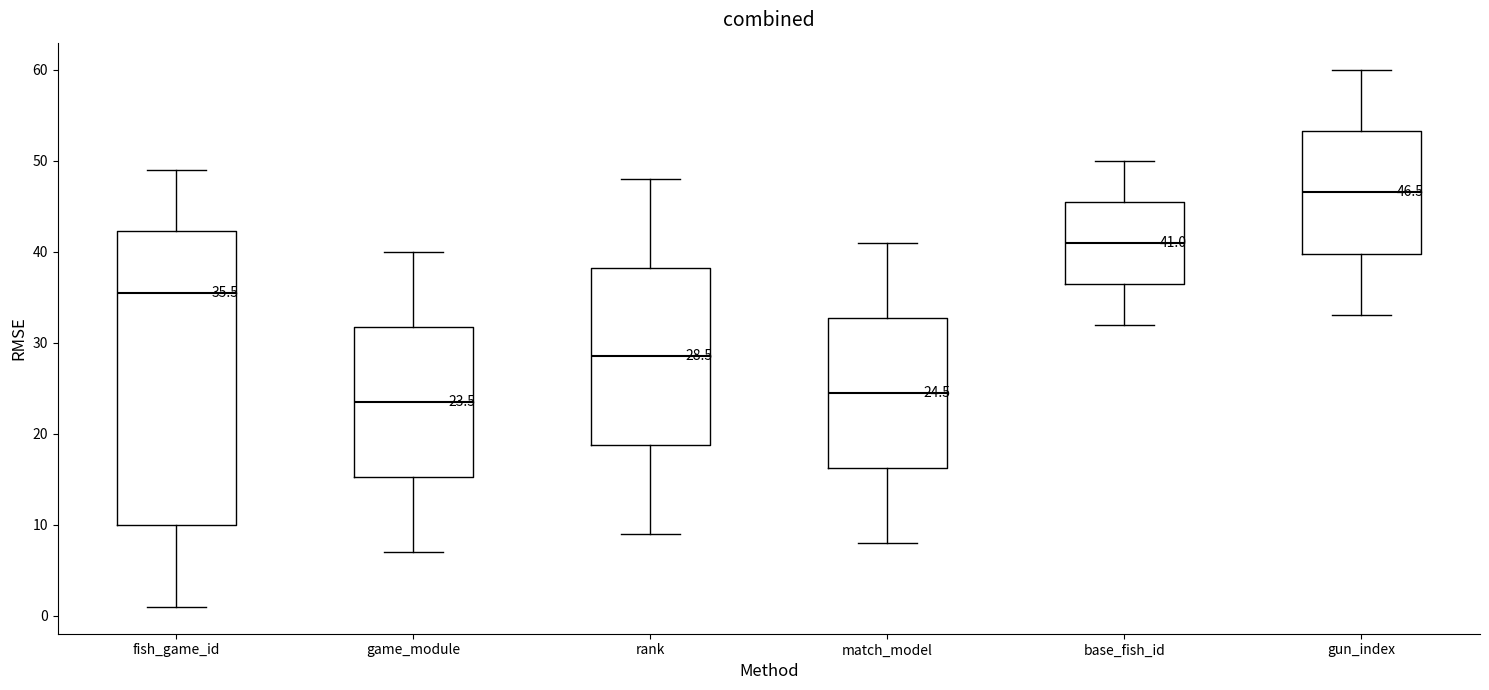

Comparing the boxes themselves (not the whiskers), which one is the tallest?

fish_game_id